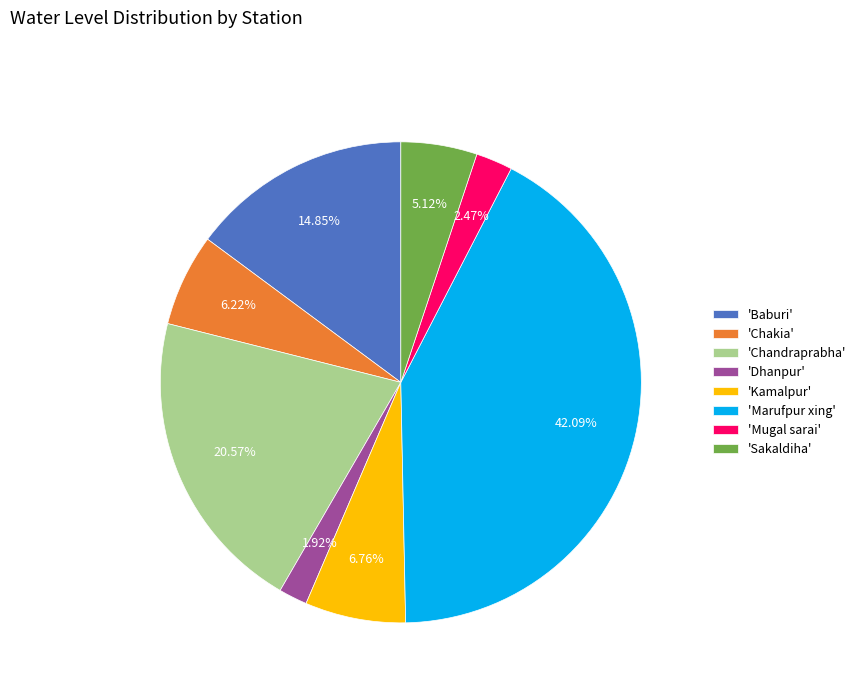

Between 'Baburi' and 'Mugal sarai', which is larger?

'Baburi'